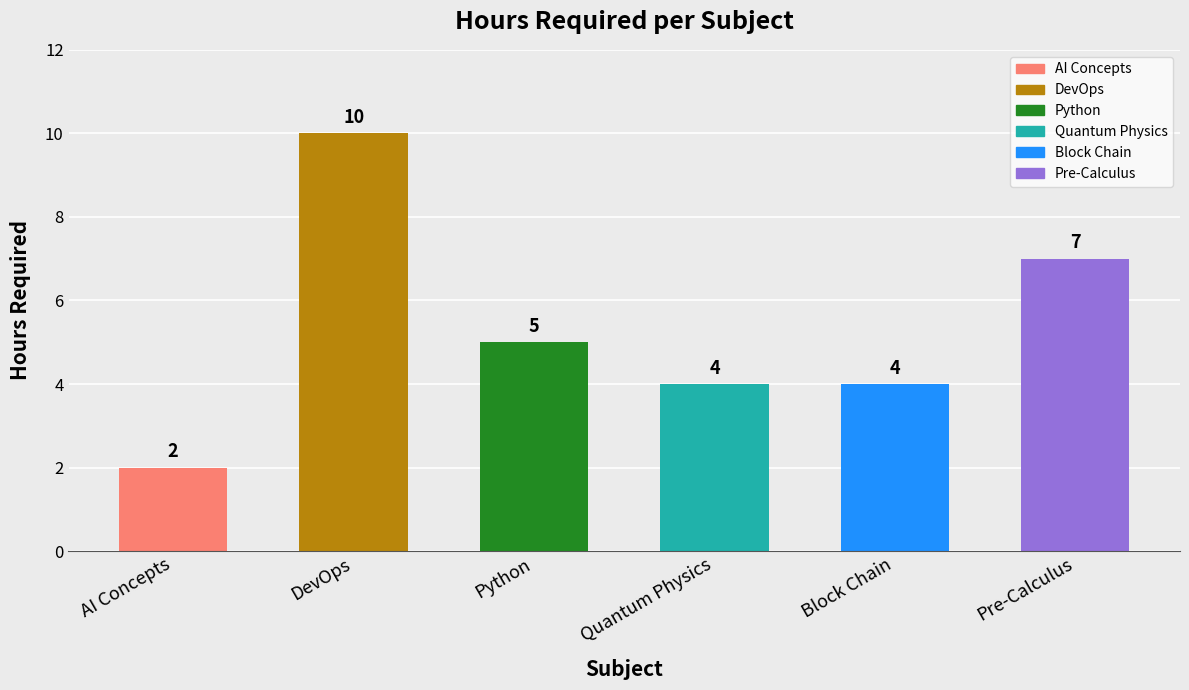

Which category has the lowest value across all series?

AI Concepts